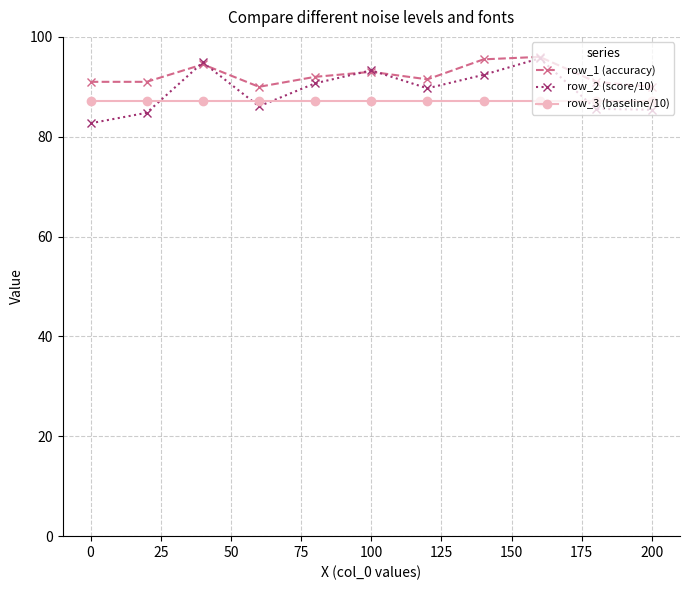

What is the sum of all row_1 (accuracy) values?

1015.5